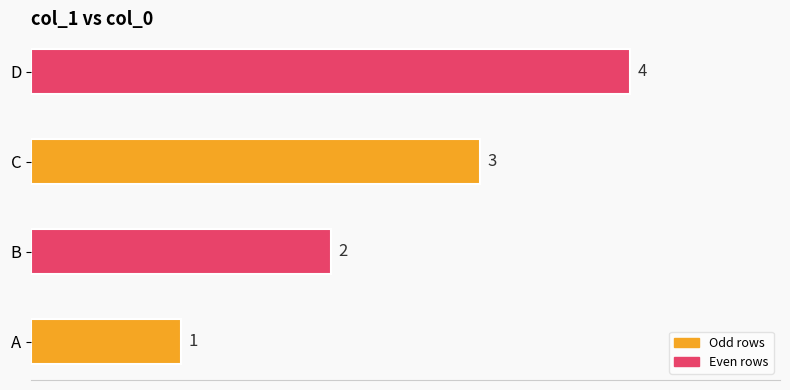

Rank the categories by value from highest to lowest.

D, C, B, A